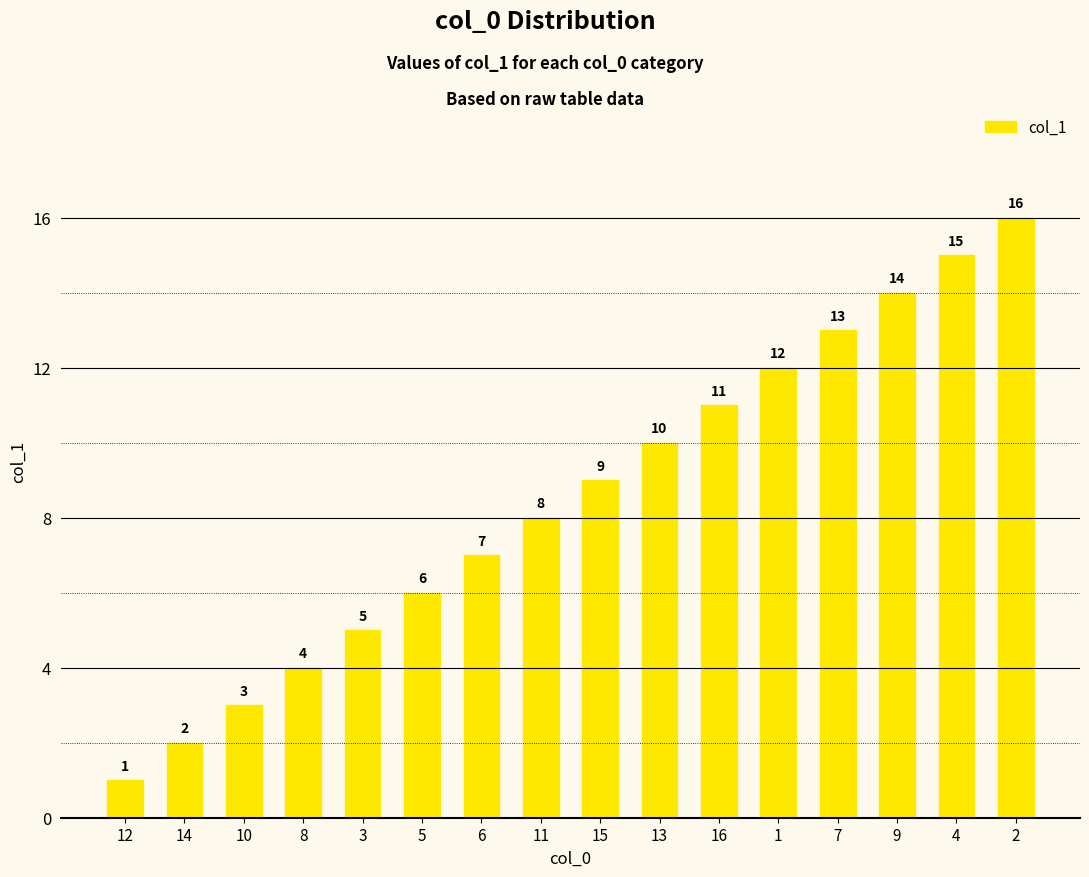

What is the value of the 10th bar from the left?

10